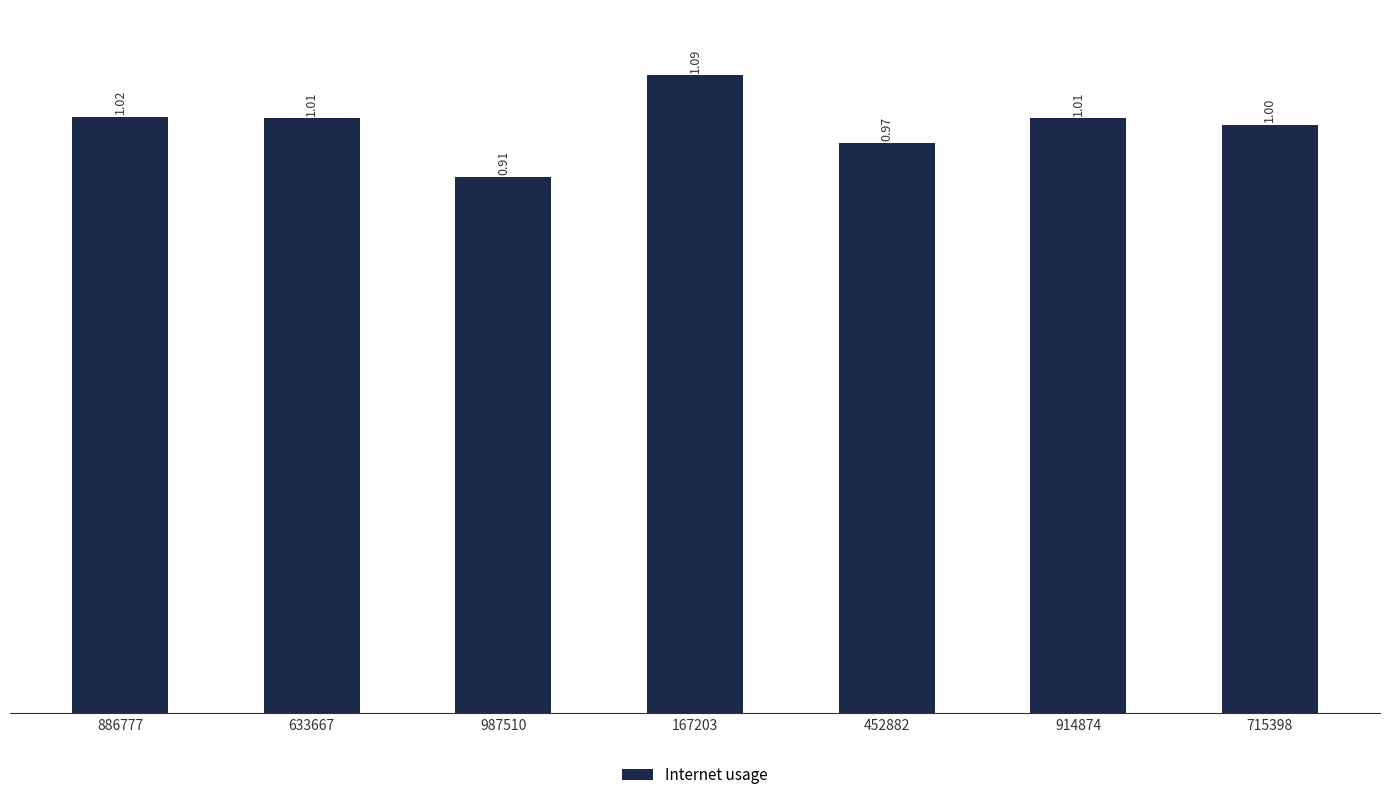

What is the average value?

1.0